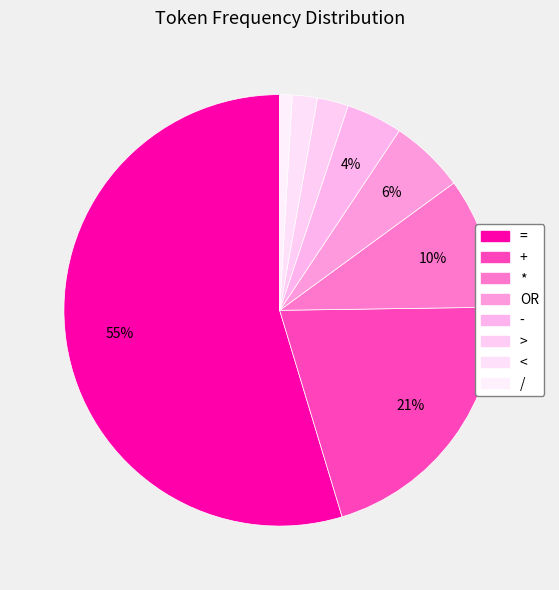

To the nearest percent, what is the combined percentage of < and *?

12%